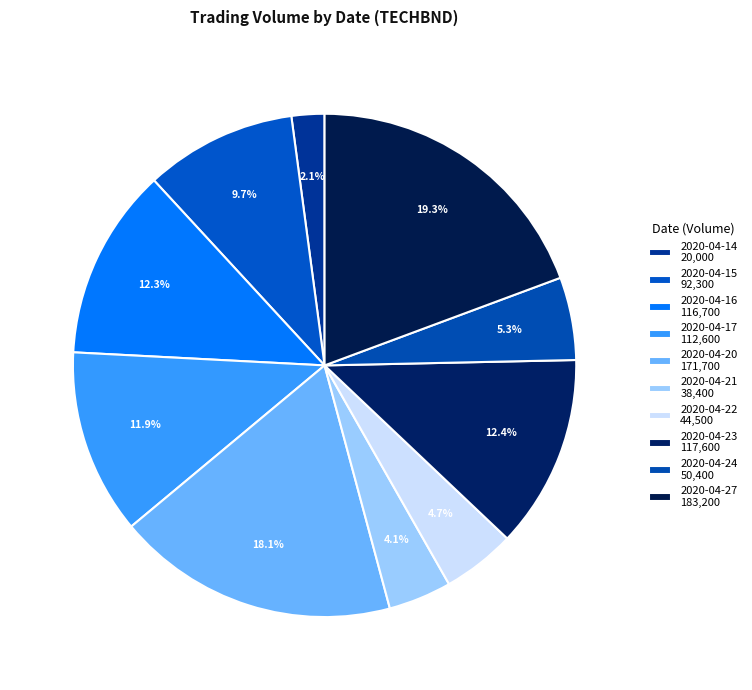

What is the change in value from 2020-04-20 to 2020-04-21?

-133300